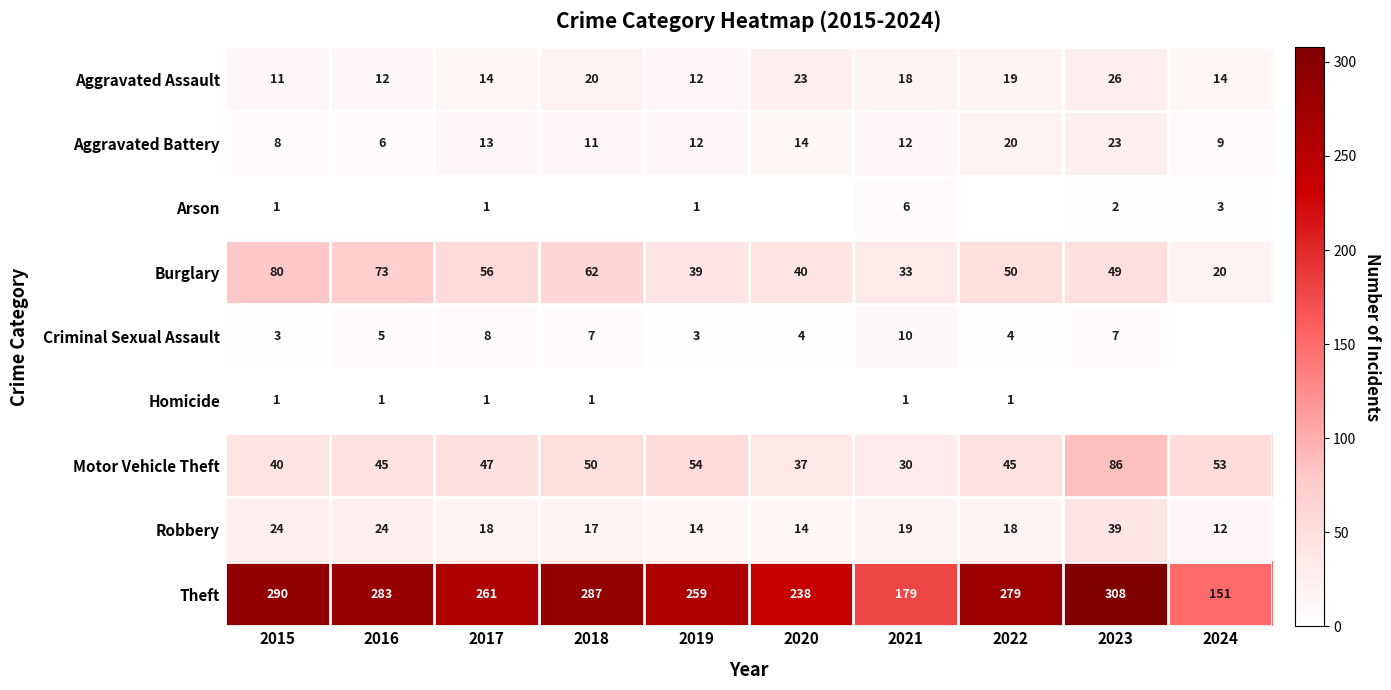

What is the difference between the Robbery values at 2016 and 2017?

6